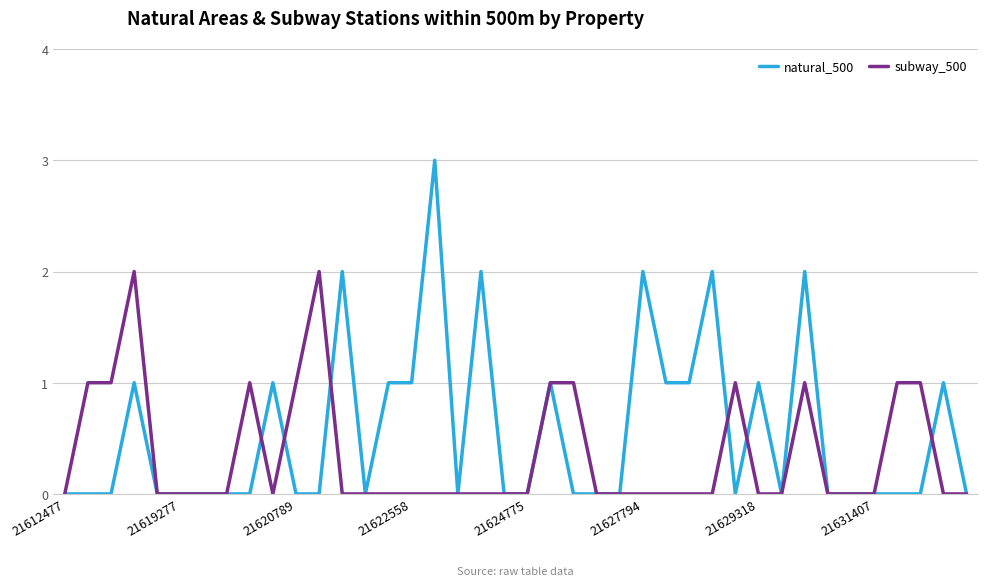

Rank the series by their average value, from lowest to highest.

subway_500, natural_500